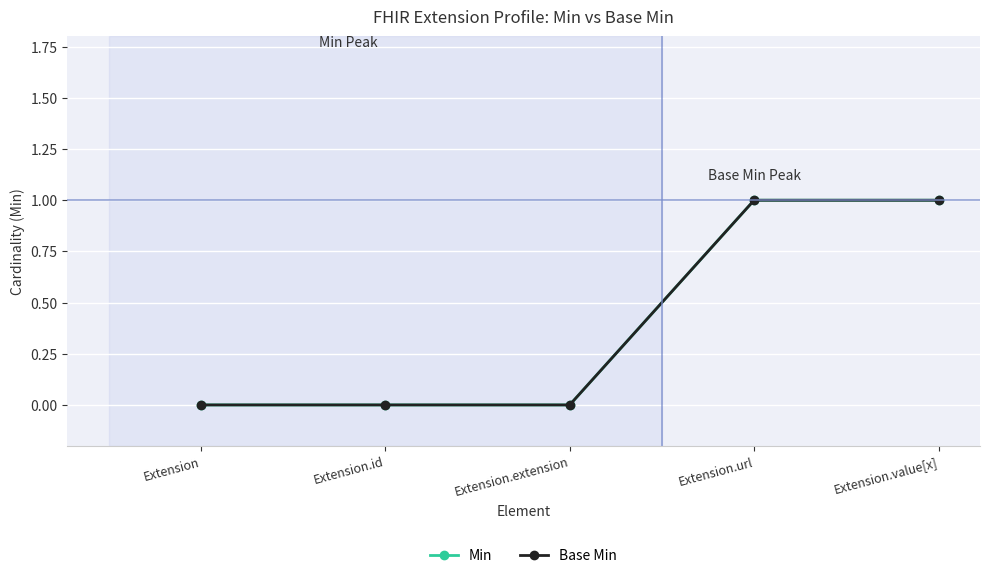

How many lines are shown in the chart?

2